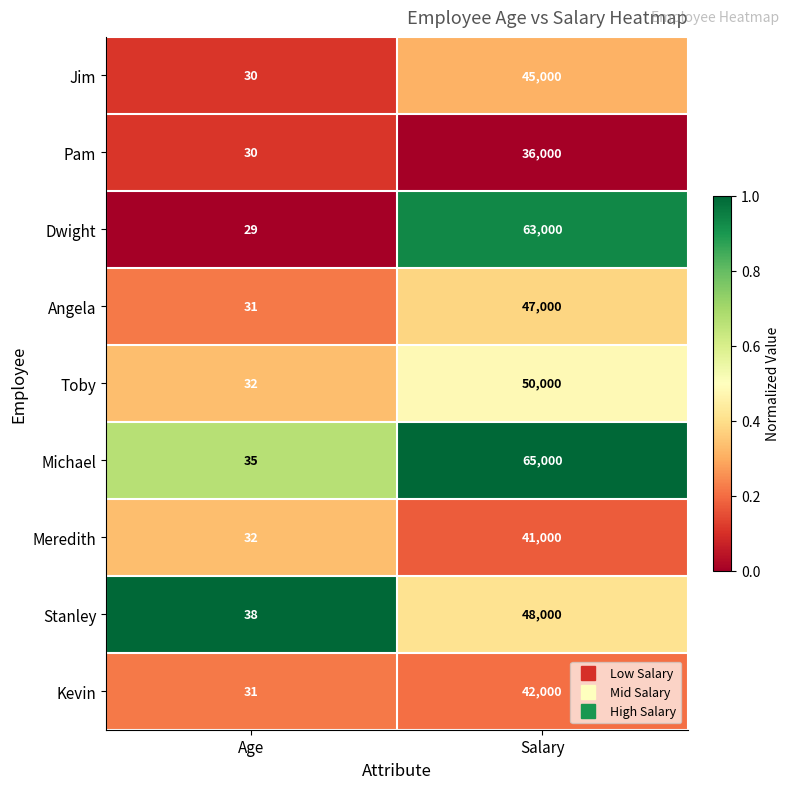

How many series are shown in this chart?

9